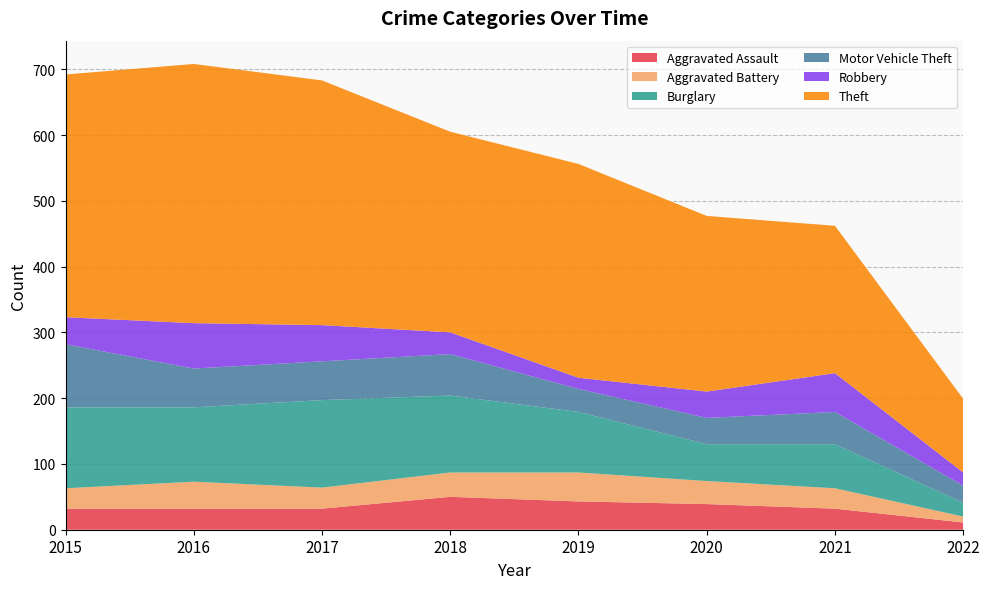

Reading left to right, extract all data points from this chart.

Aggravated Assault: 2015=32	2016=32	2017=32	2018=50	2019=43	2020=39	2021=32	2022=11
Aggravated Battery: 2015=31	2016=41	2017=32	2018=37	2019=44	2020=35	2021=31	2022=9
Burglary: 2015=123	2016=113	2017=133	2018=117	2019=92	2020=56	2021=67	2022=21
Motor Vehicle Theft: 2015=96	2016=59	2017=59	2018=63	2019=35	2020=40	2021=49	2022=26
Robbery: 2015=41	2016=69	2017=55	2018=33	2019=17	2020=40	2021=59	2022=20
Theft: 2015=369	2016=394	2017=372	2018=305	2019=325	2020=267	2021=224	2022=112